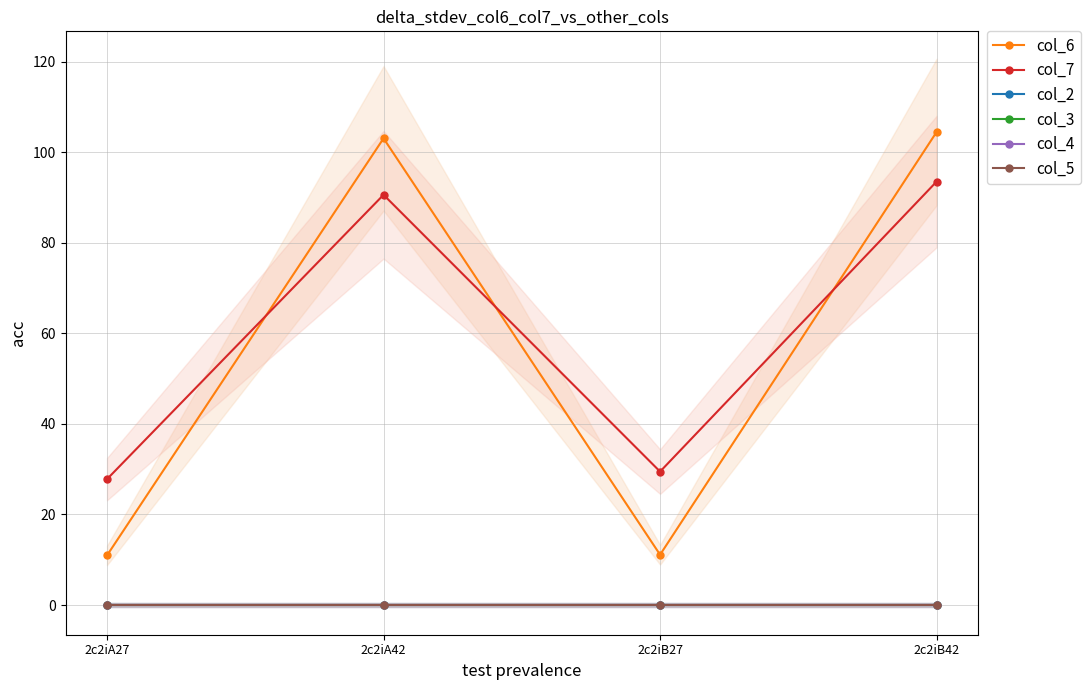

At which label does col_5 reach its peak?

2c2iA27